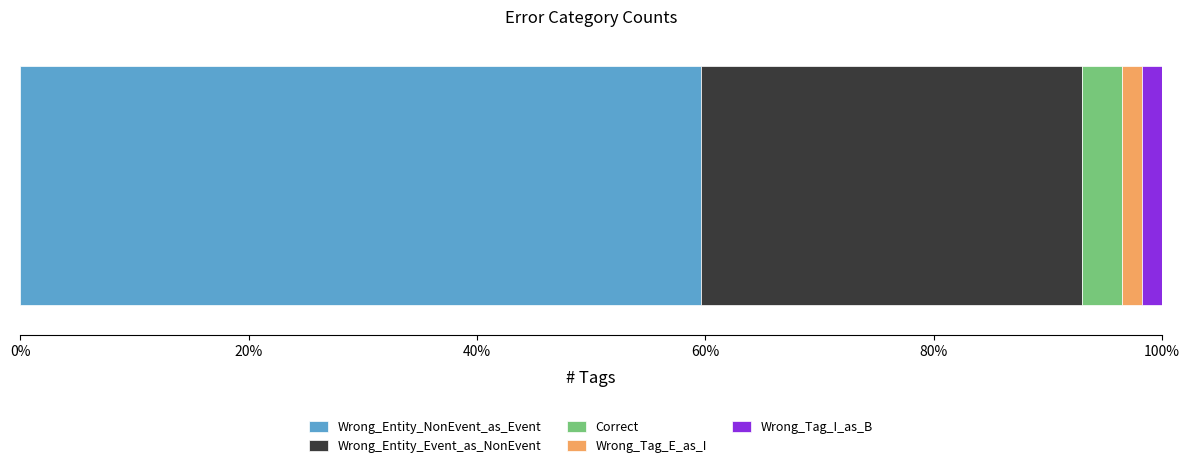

What are all the series names shown in the legend?

Wrong_Entity_NonEvent_as_Event, Wrong_Entity_Event_as_NonEvent, Correct, Wrong_Tag_E_as_I, Wrong_Tag_I_as_B